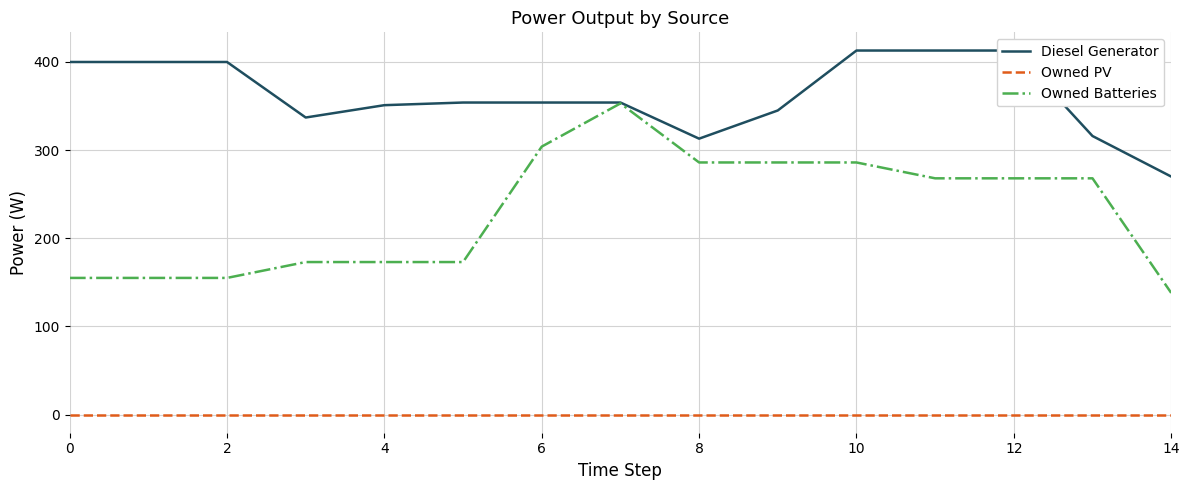

What are all the series names shown in the legend?

Diesel Generator, Owned PV, Owned Batteries